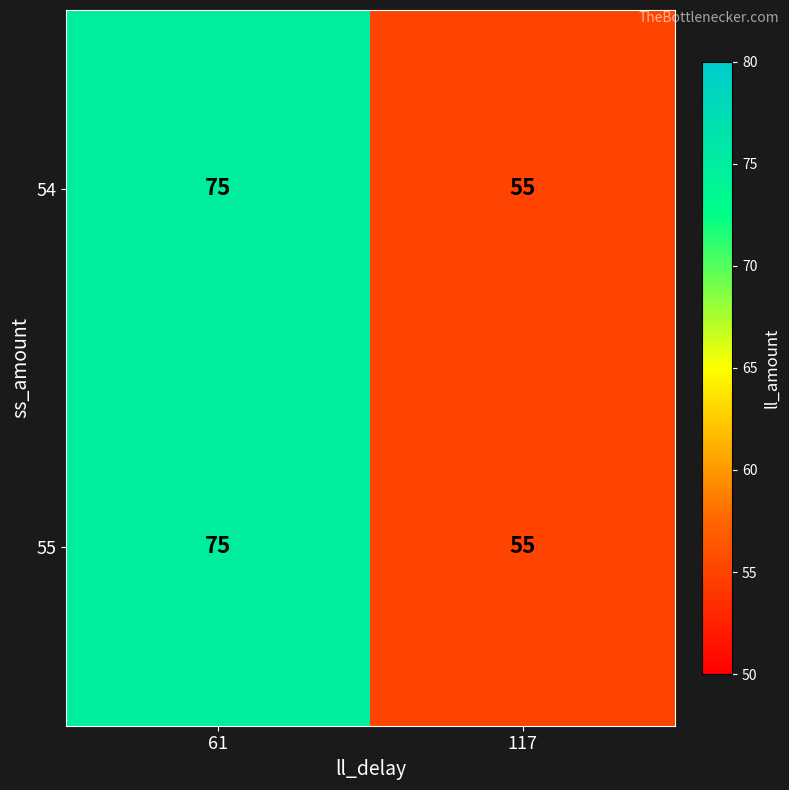

What is the total value across all series at 61?

150